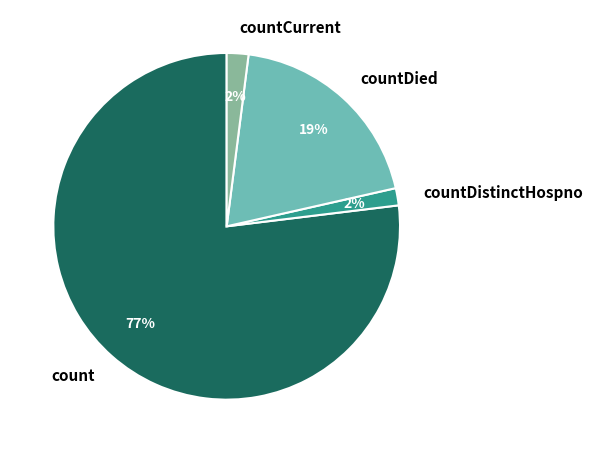

Is count the majority of the pie?

Yes